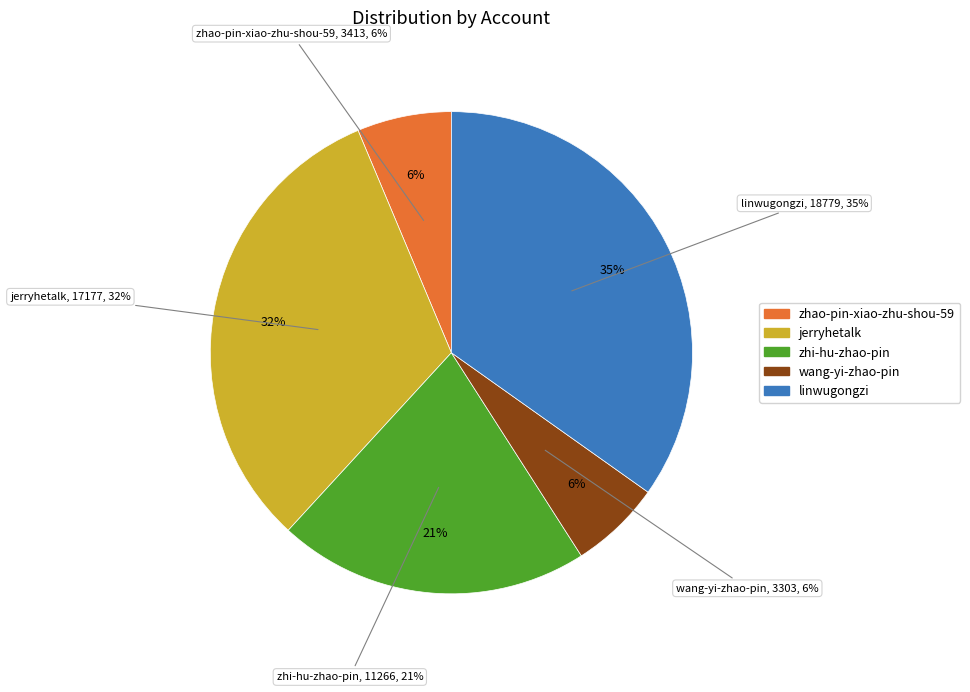

Which category has the biggest portion of the pie?

linwugongzi